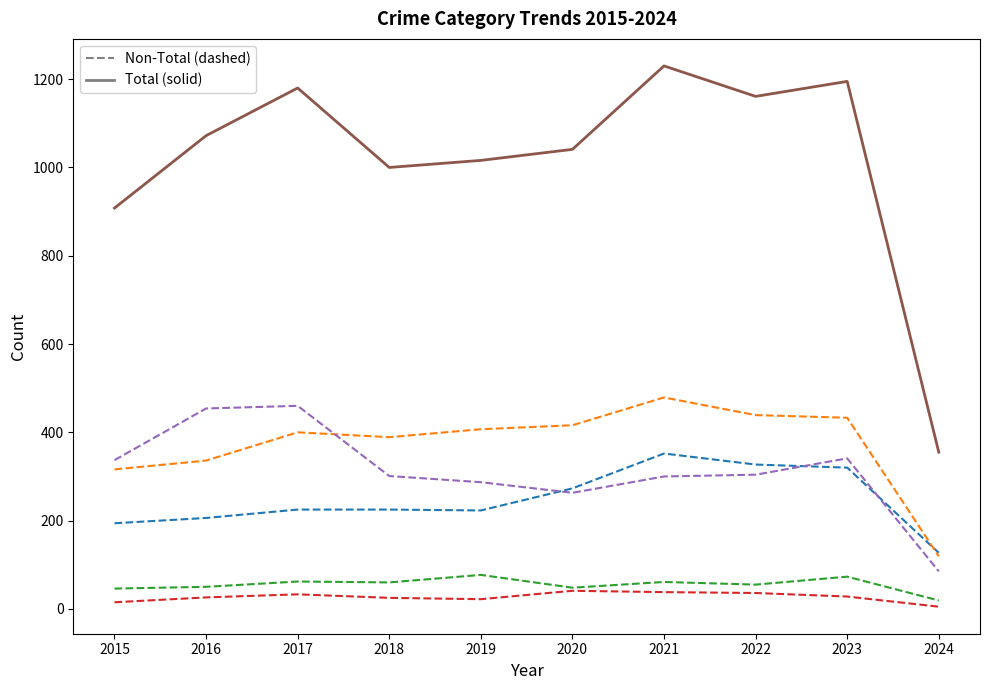

What is the difference between the highest and lowest values at 2017?

1147